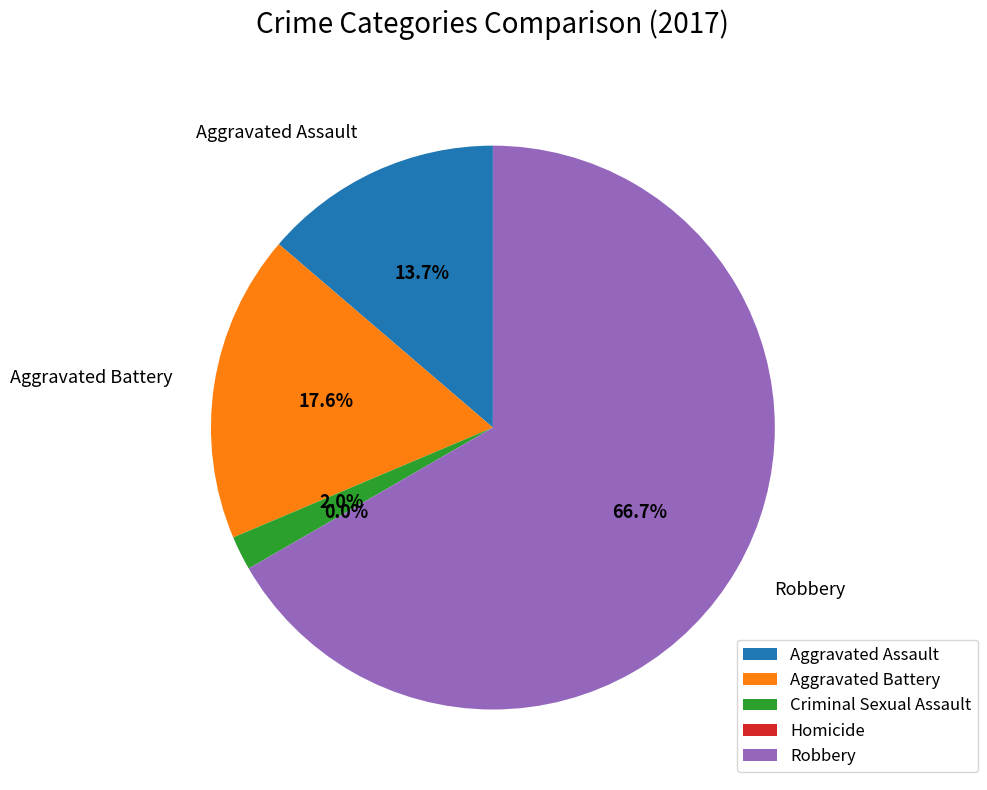

To the nearest percent, what is the difference between the largest and smallest slice percentages?

67%